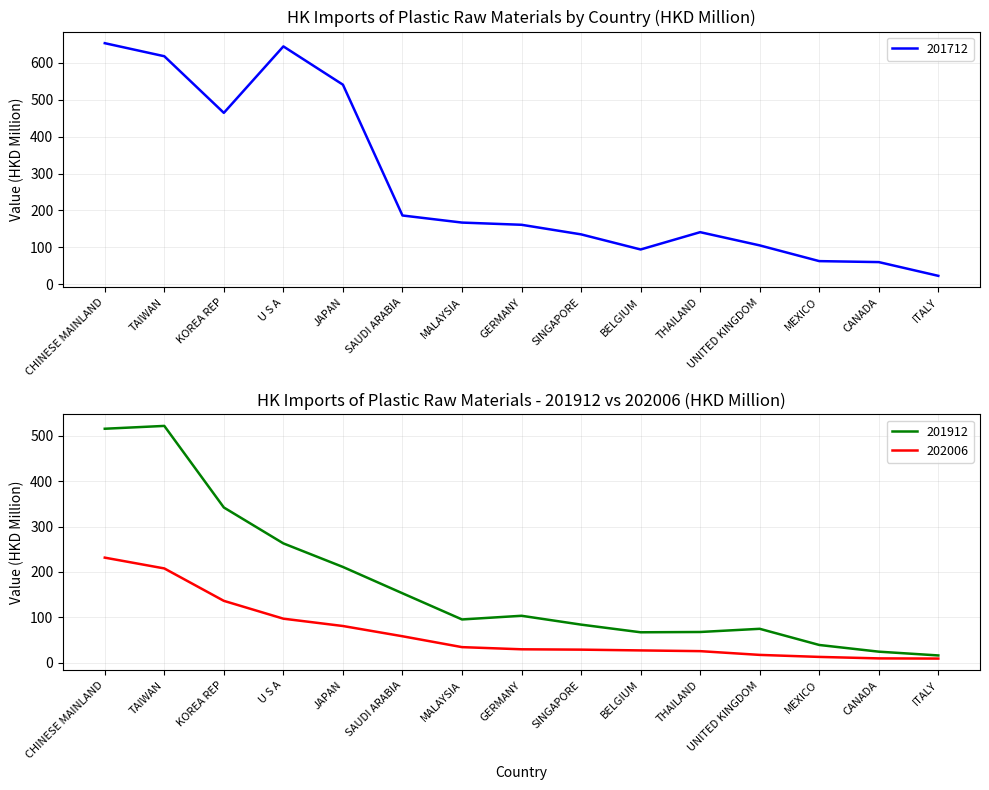

True or false: 201712 and 201912 intersect in this chart.

False